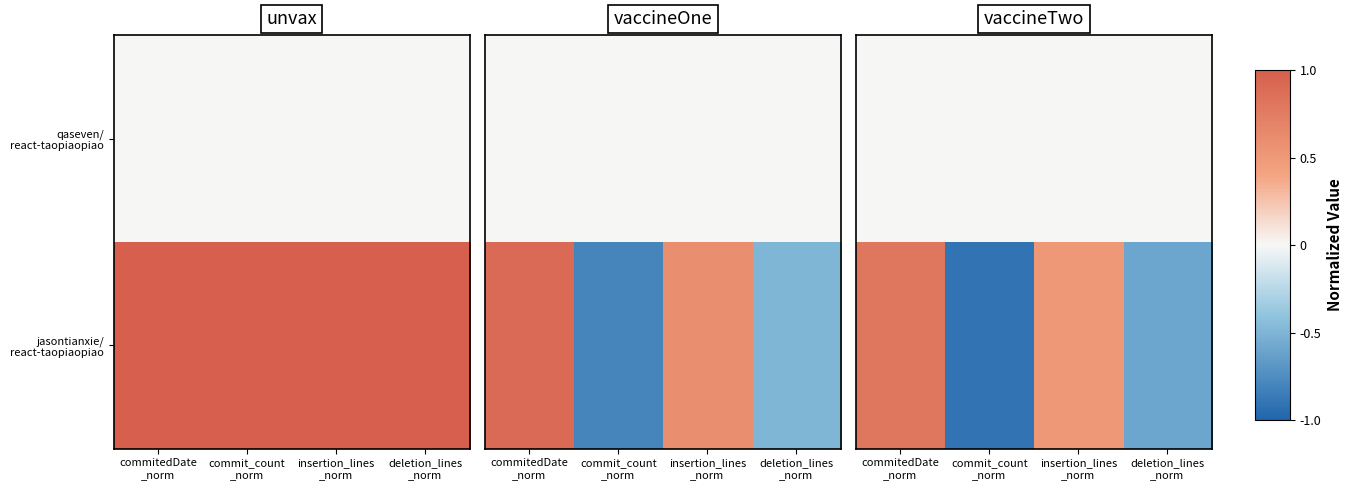

True or false: jasontianxie/ react-taopiaopiao has a value of -0.5 at commit_count _norm.

False